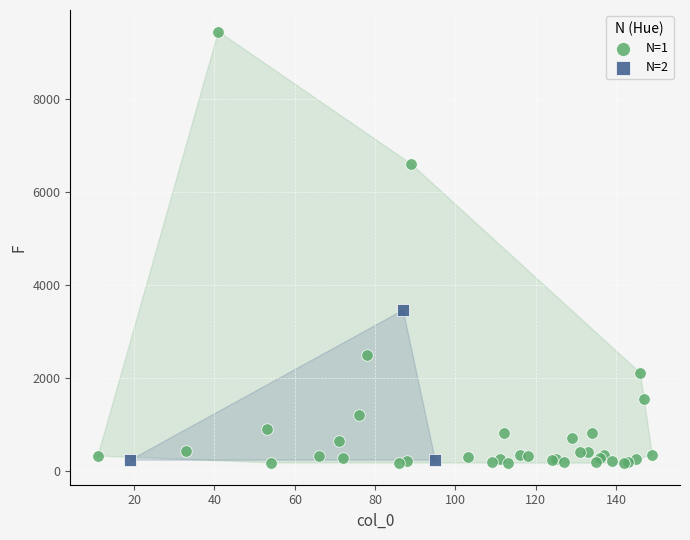

Which series reaches the maximum Y coordinate?

N=1